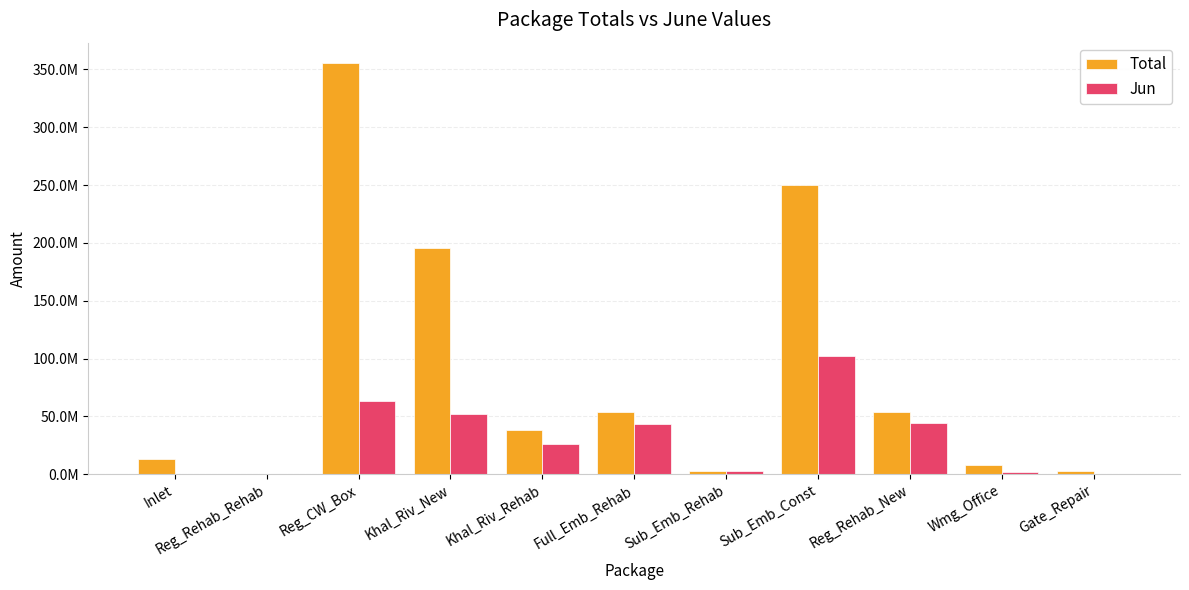

At which category is the sum across all series the highest?

Reg_CW_Box